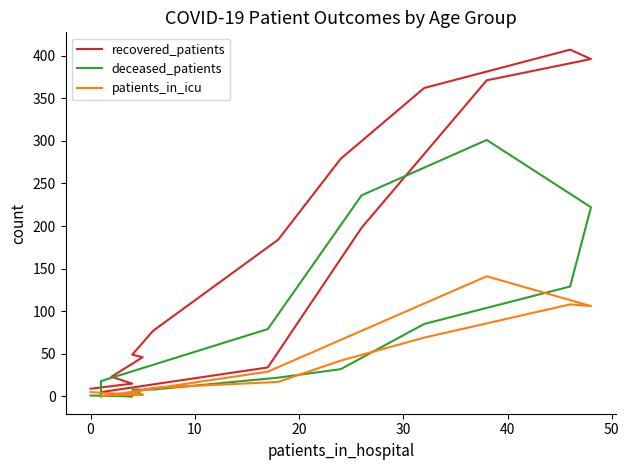

Is this an area chart (filled region under the line)?

No